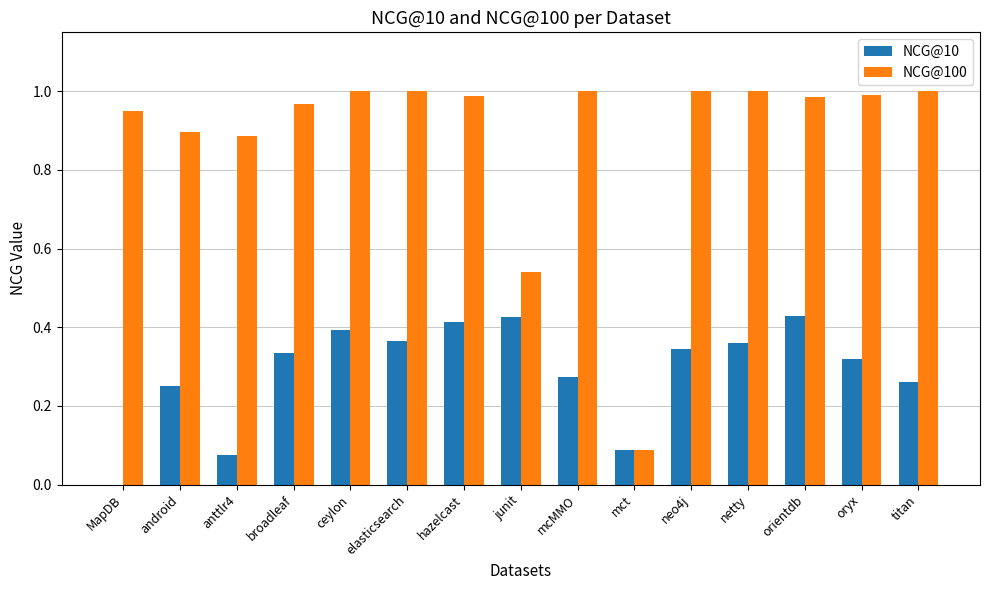

How many categories are shown in the chart?

15